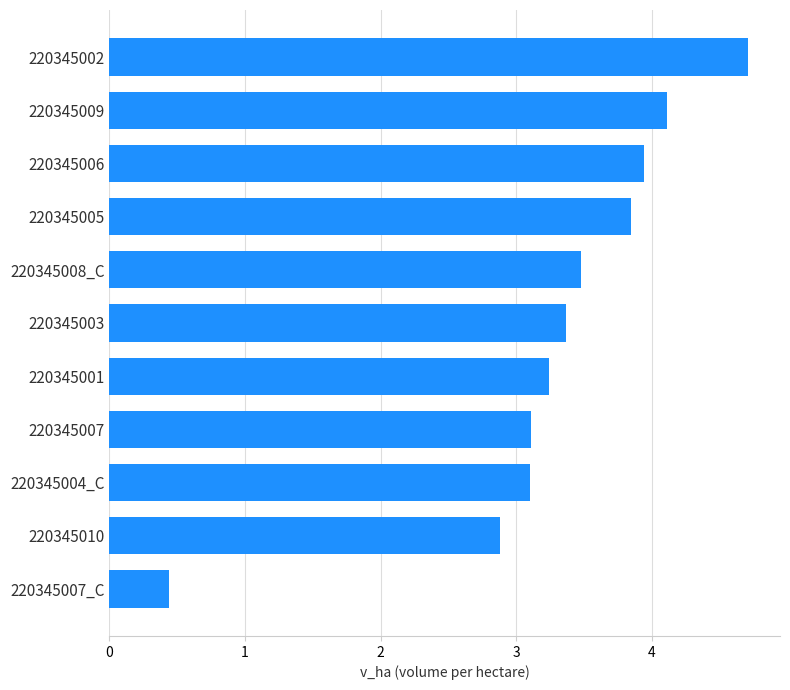

Are the bars grouped side by side (vs. stacked)?

No